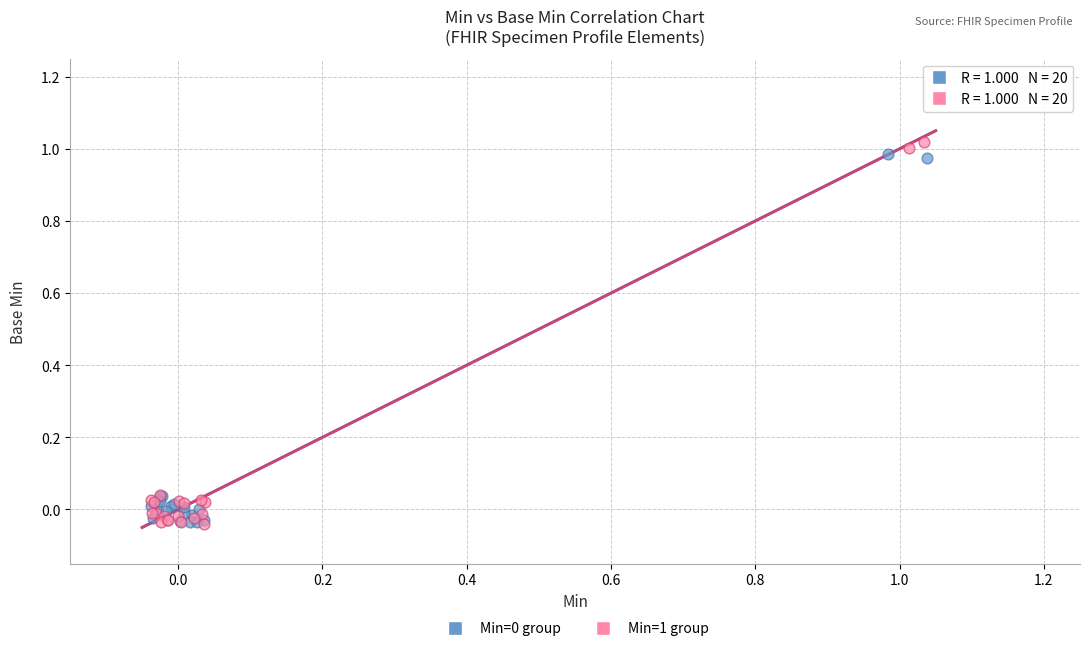

Which series reaches the maximum Y coordinate?

Min=1 group